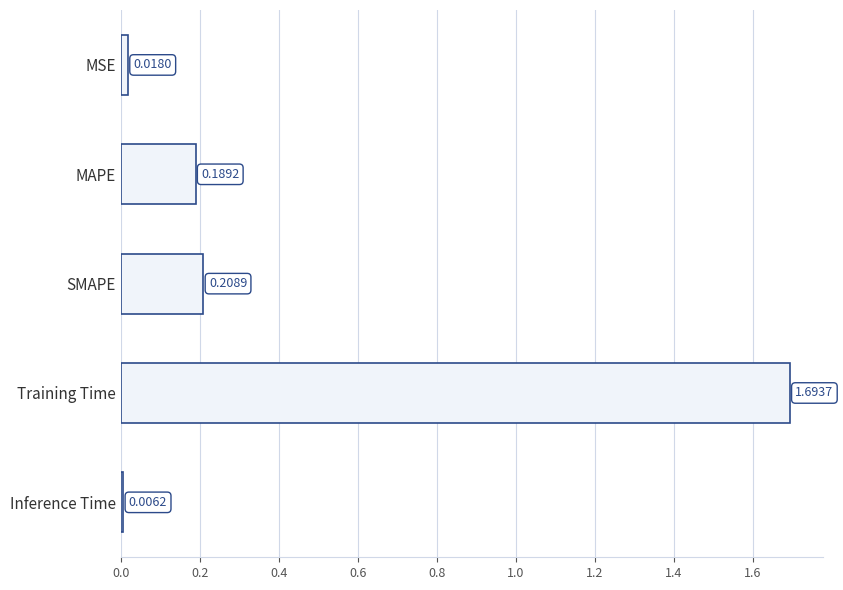

What is the label of the 5th bar from the bottom?

MSE